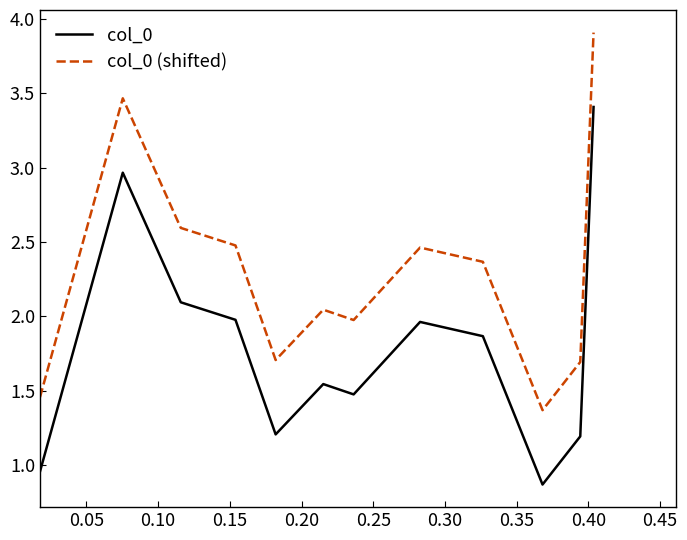

How many lines are shown in the chart?

2